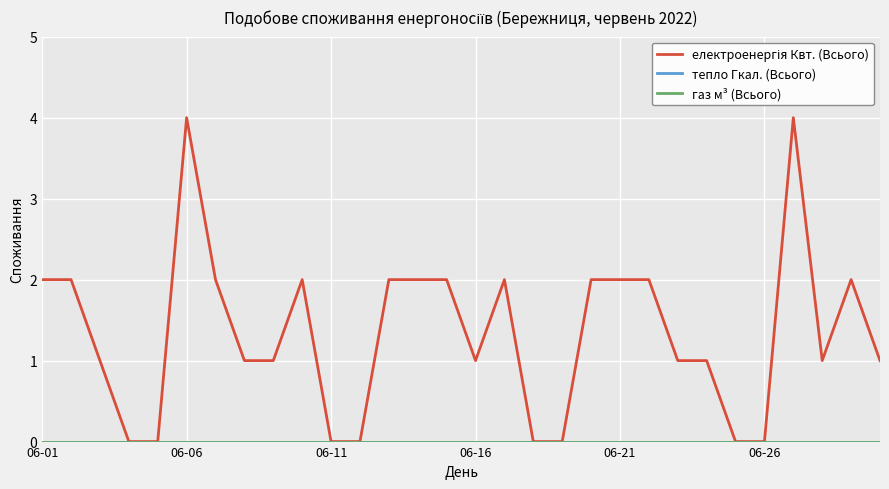

Does the chart have visible grid lines?

Yes